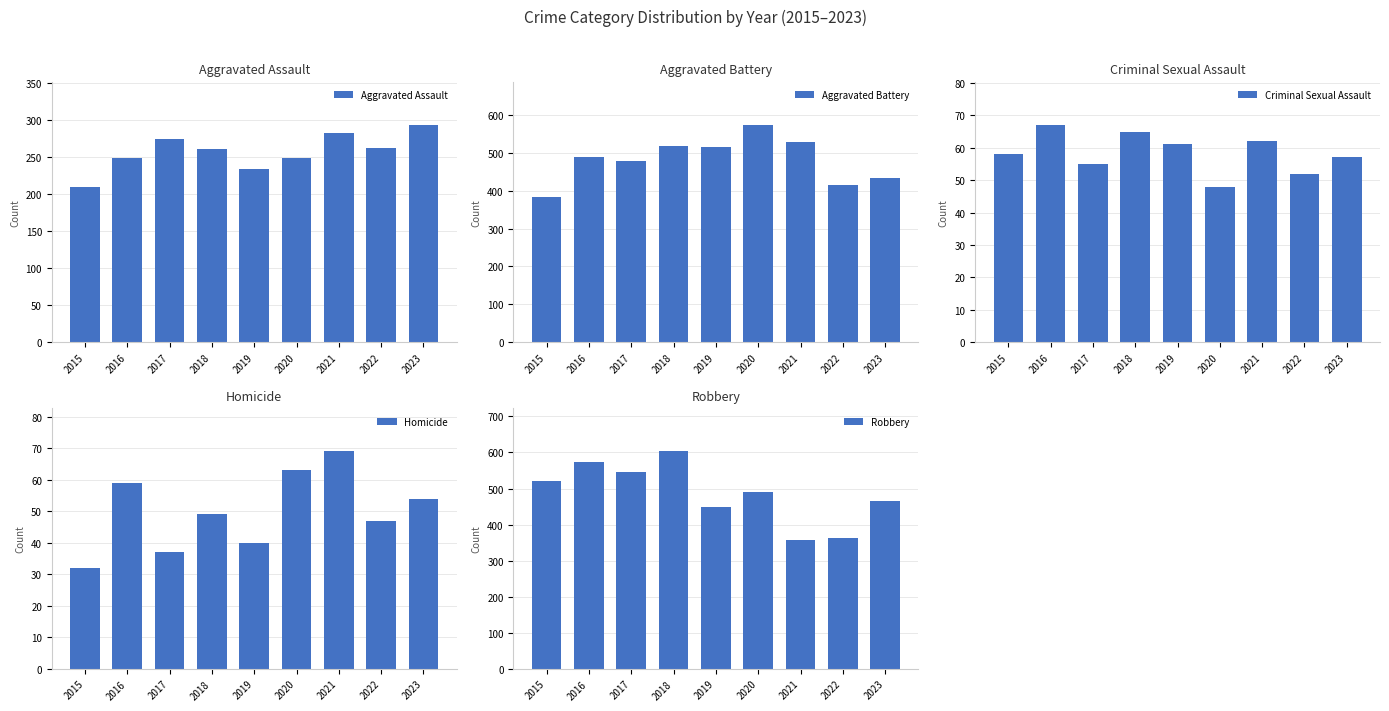

What is the total value across all series at 2022?

1138